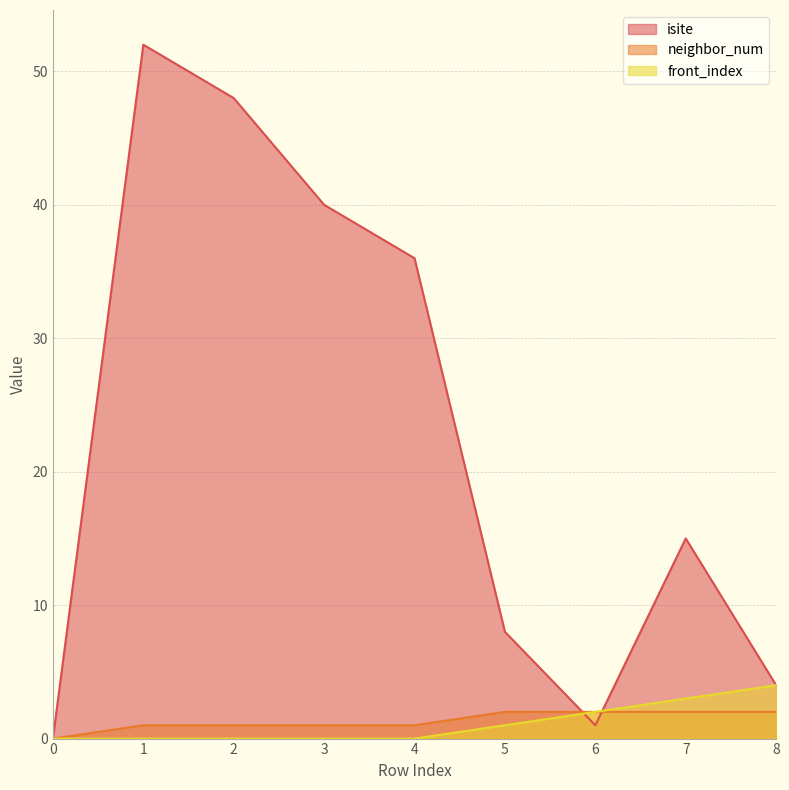

What is the spread (max minus min) of values at 6?

1